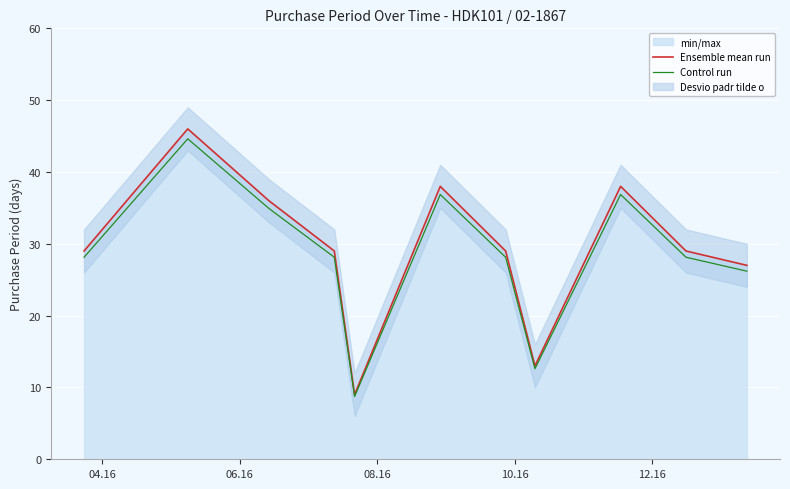

True or false: Control run and Ensemble mean run cross at least once.

False